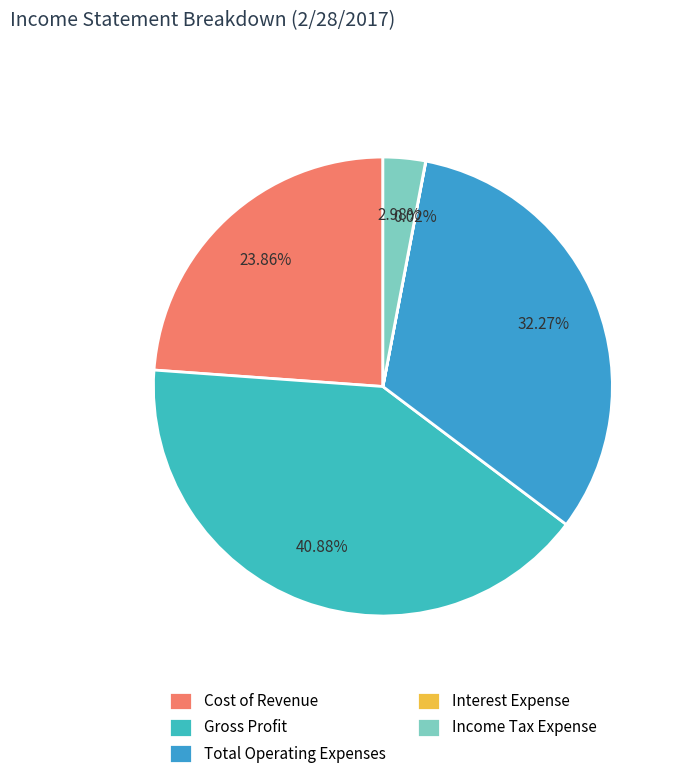

What is the smallest slice in the pie chart?

Interest Expense